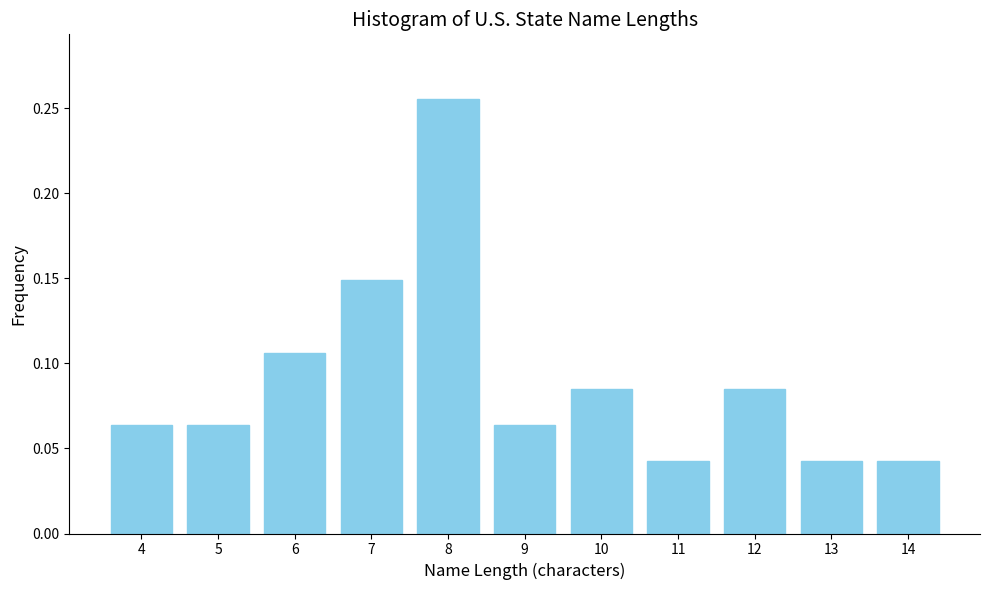

Count the values in the range 0 to 1.

11